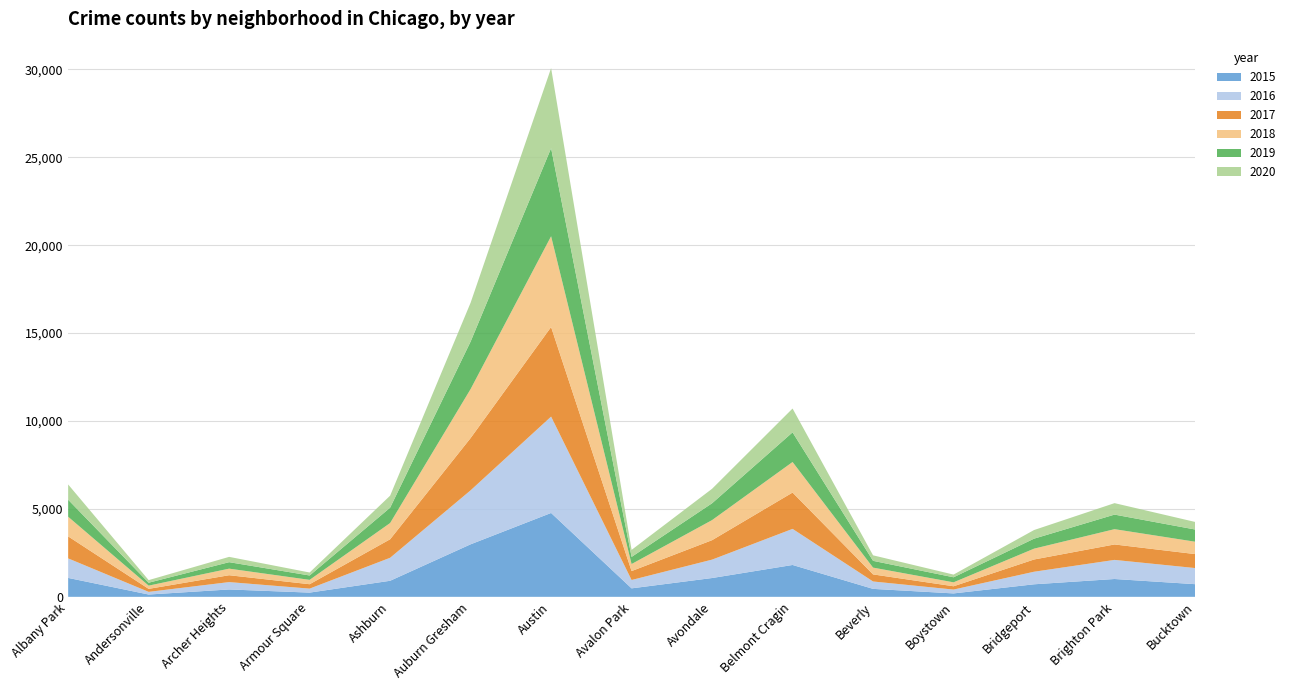

Reading left to right, list all the values displayed in this chart.

2015: Albany Park=1076	Andersonville=131	Archer Heights=419	Armour Square=240	Ashburn=913	Auburn Gresham=2987	Austin=4770	Avalon Park=482	Avondale=1070	Belmont Cragin=1812	Beverly=452	Boystown=194	Bridgeport=713	Brighton Park=1014	Bucktown=720
2016: Albany Park=1110	Andersonville=151	Archer Heights=419	Armour Square=227	Ashburn=1308	Auburn Gresham=3071	Austin=5481	Avalon Park=475	Avondale=1046	Belmont Cragin=2053	Beverly=421	Boystown=219	Bridgeport=714	Brighton Park=1086	Bucktown=917
2017: Albany Park=1252	Andersonville=171	Archer Heights=391	Armour Square=250	Ashburn=1053	Auburn Gresham=2973	Austin=5096	Avalon Park=508	Avondale=1107	Belmont Cragin=2066	Beverly=403	Boystown=188	Bridgeport=697	Brighton Park=879	Bucktown=795
2018: Albany Park=1117	Andersonville=184	Archer Heights=374	Armour Square=248	Ashburn=924	Auburn Gresham=2787	Austin=5163	Avalon Park=401	Avondale=1142	Belmont Cragin=1738	Beverly=386	Boystown=224	Bridgeport=616	Brighton Park=870	Bucktown=704
2019: Albany Park=968	Andersonville=166	Archer Heights=368	Armour Square=249	Ashburn=872	Auburn Gresham=2700	Austin=5008	Avalon Park=405	Avondale=957	Belmont Cragin=1687	Beverly=385	Boystown=287	Bridgeport=568	Brighton Park=828	Bucktown=694
2020: Albany Park=868	Andersonville=147	Archer Heights=302	Armour Square=169	Ashburn=684	Auburn Gresham=2211	Austin=4556	Avalon Park=399	Avondale=824	Belmont Cragin=1355	Beverly=314	Boystown=153	Bridgeport=491	Brighton Park=652	Bucktown=431